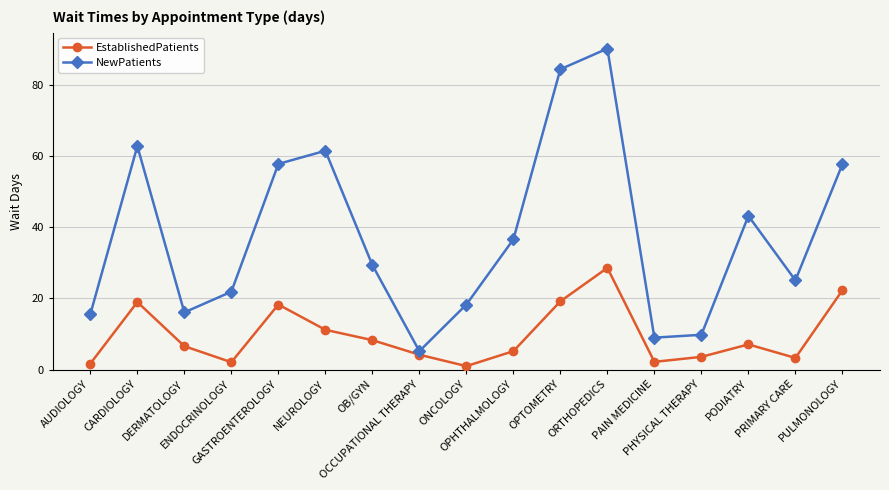

The NewPatients series shows 57.8 at GASTROENTEROLOGY. True or false?

True